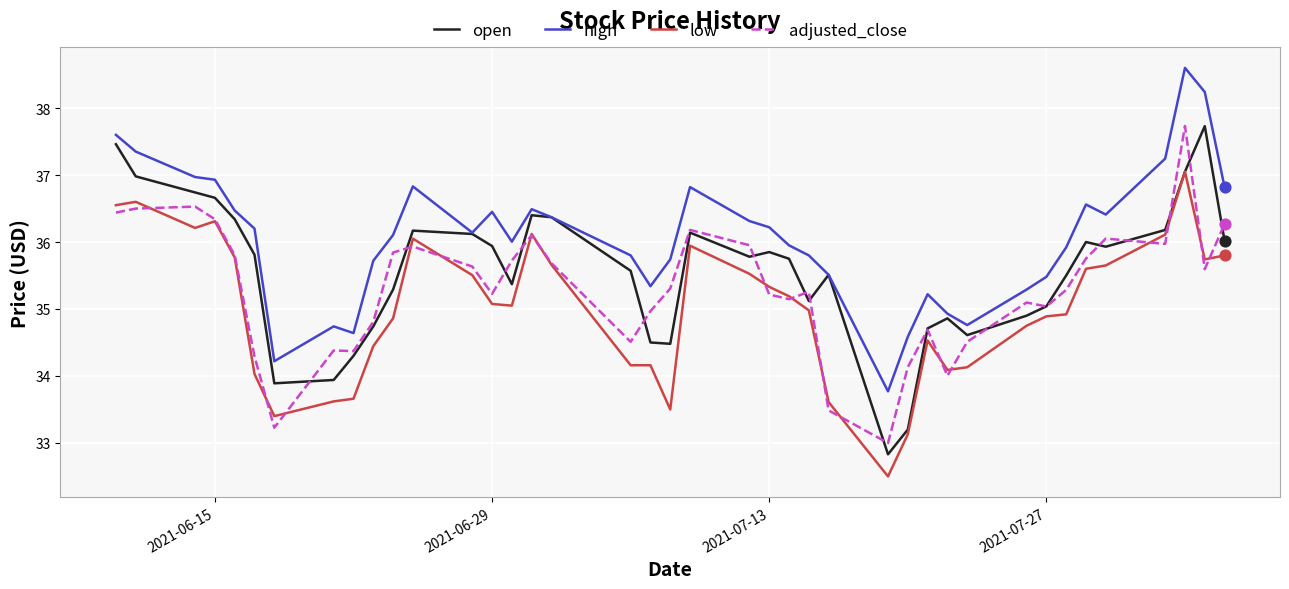

List the series in order of their overall mean, lowest first.

low, adjusted_close, open, high